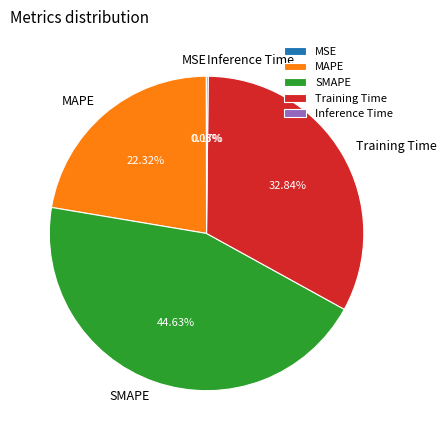

Does SMAPE account for over 50% of the chart?

No